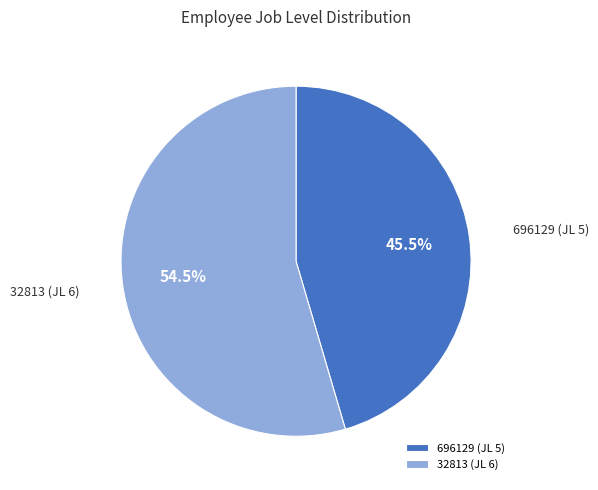

Combined, do 696129 (JL 5) and 32813 (JL 6) account for over 50%?

Yes